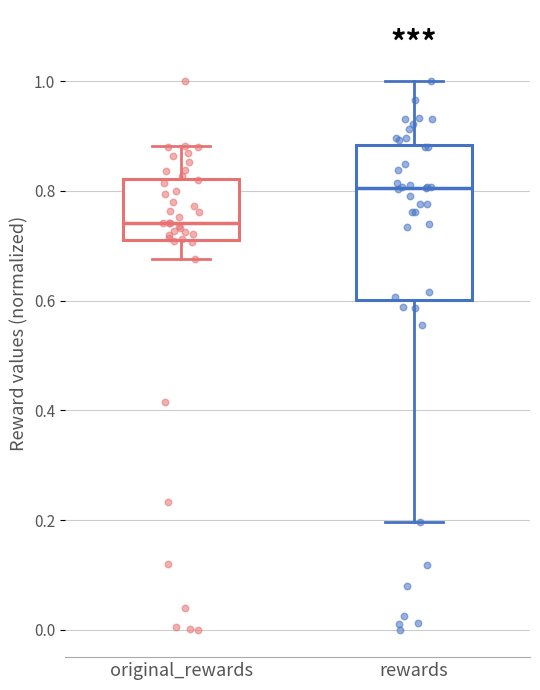

Reading left to right, transcribe this box plot: for each box, give where its median line is, the range the box spans, and where its two whiskers end, as read against the y-axis. The values are not printed on the chart, so give them approximately, as read against the axis.

original_rewards: median 0.74, box 0.72 to 0.82, whiskers 0.68 to 0.88
rewards: median 0.80, box 0.60 to 0.88, whiskers 0.20 to 1.00